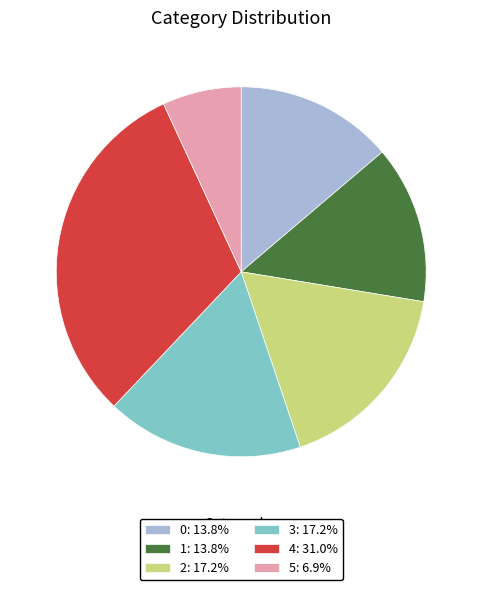

True or false: 0 accounts for 14% of the total.

True